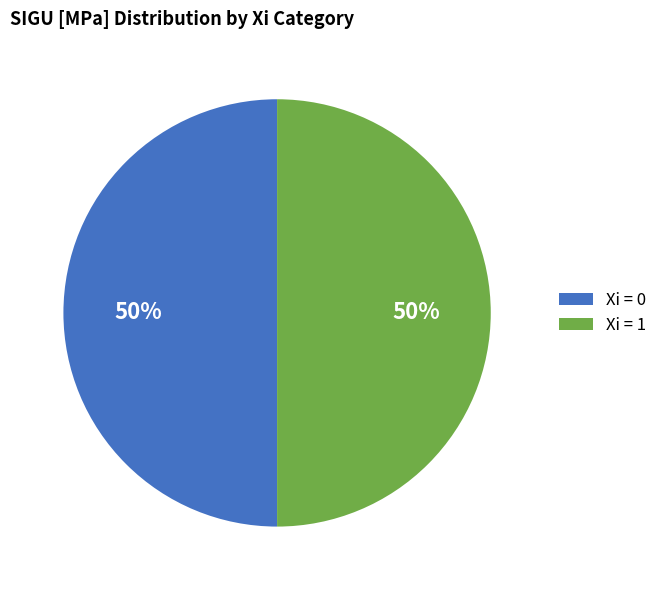

To the nearest percent, what is the combined percentage of Xi = 1 and Xi = 0?

100%